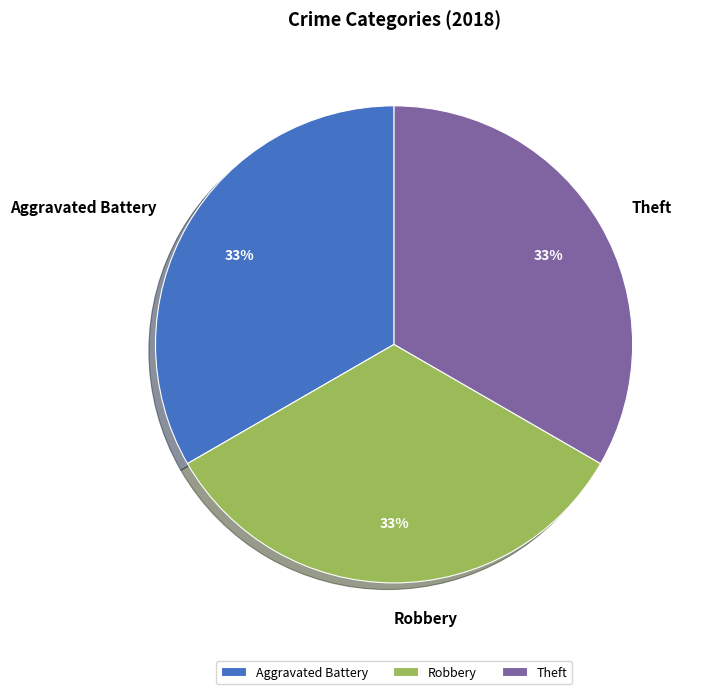

Is there any slice that represents more than half of the pie?

No